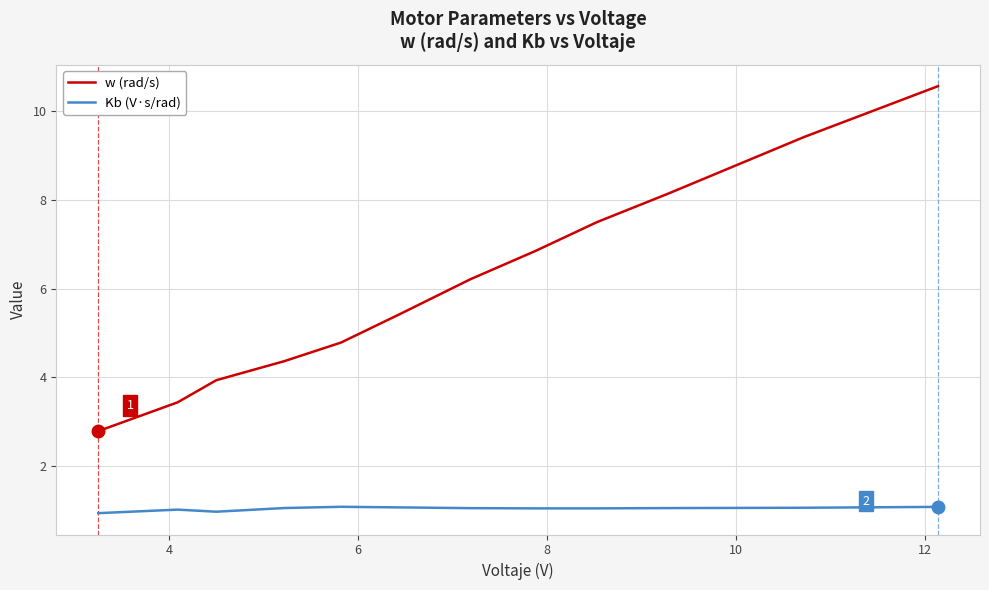

What is the sum of all w (rad/s) values?

73.4